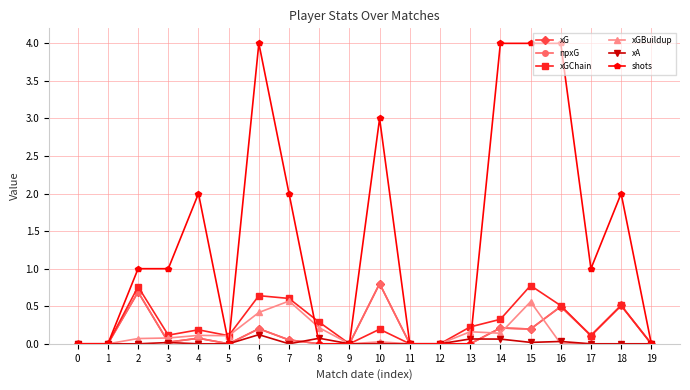

Does the chart have visible grid lines?

Yes